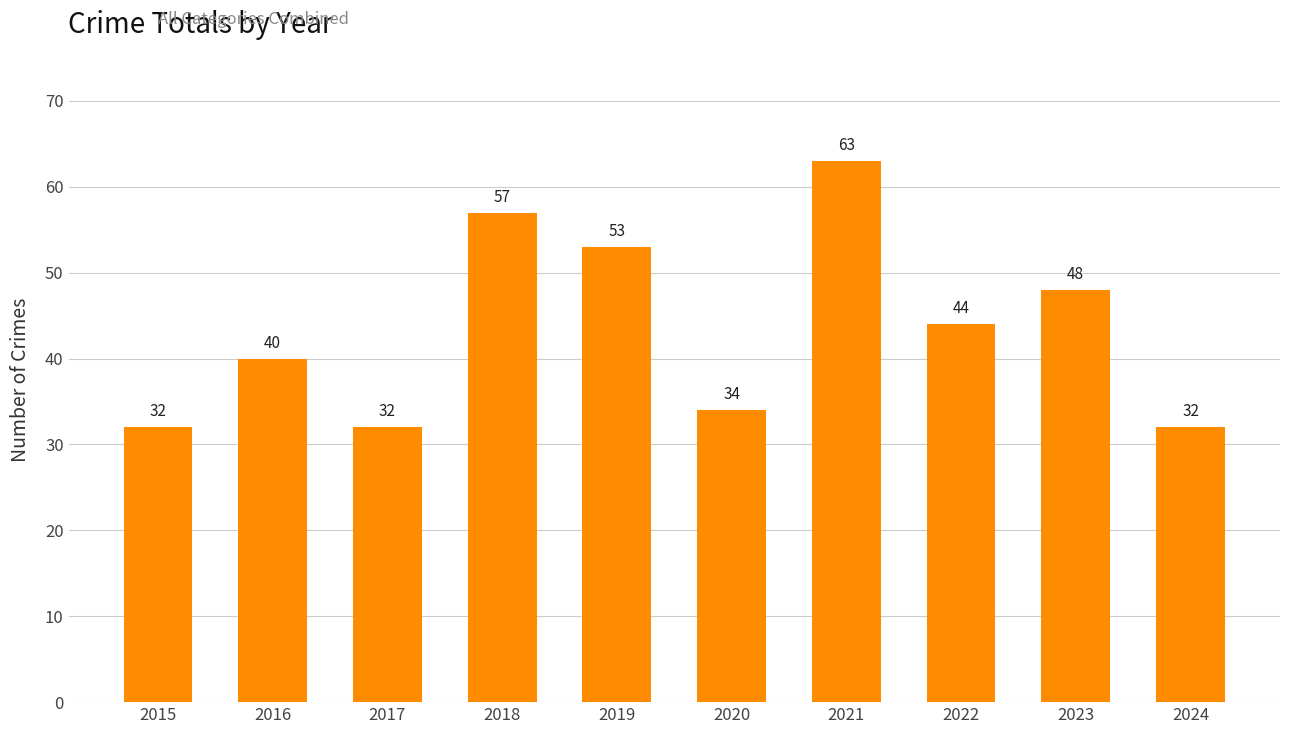

What is the change in value from 2019 to 2021?

+10